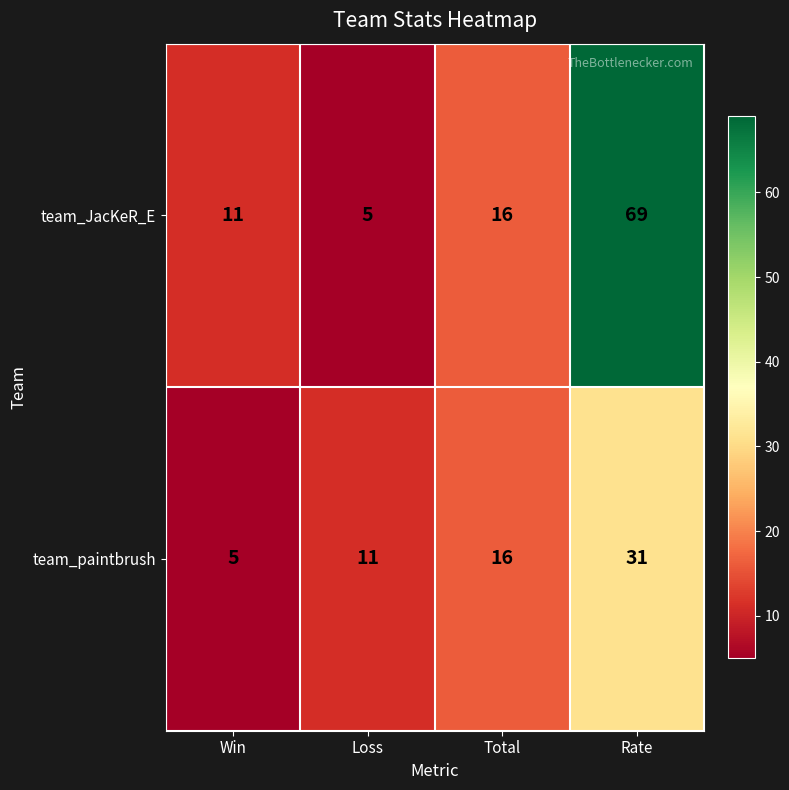

What is the total value across all series at Loss?

16